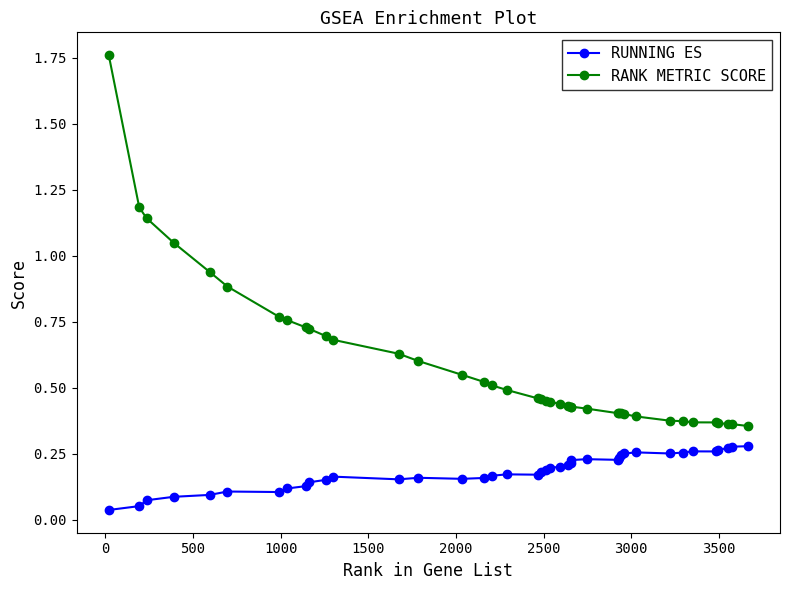

Rank the series by their average value, from highest to lowest.

RANK METRIC SCORE, RUNNING ES